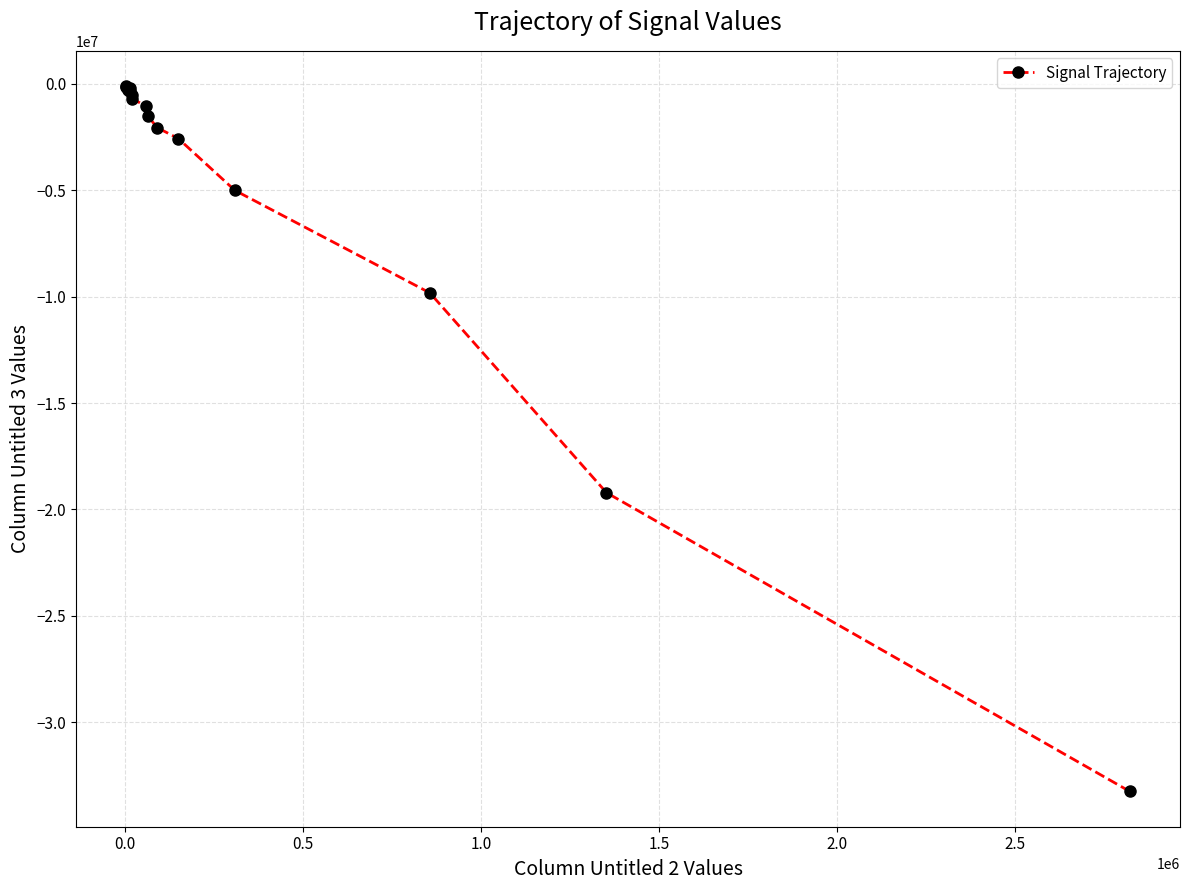

True or false: the data has more than 0 interior local peaks.

False